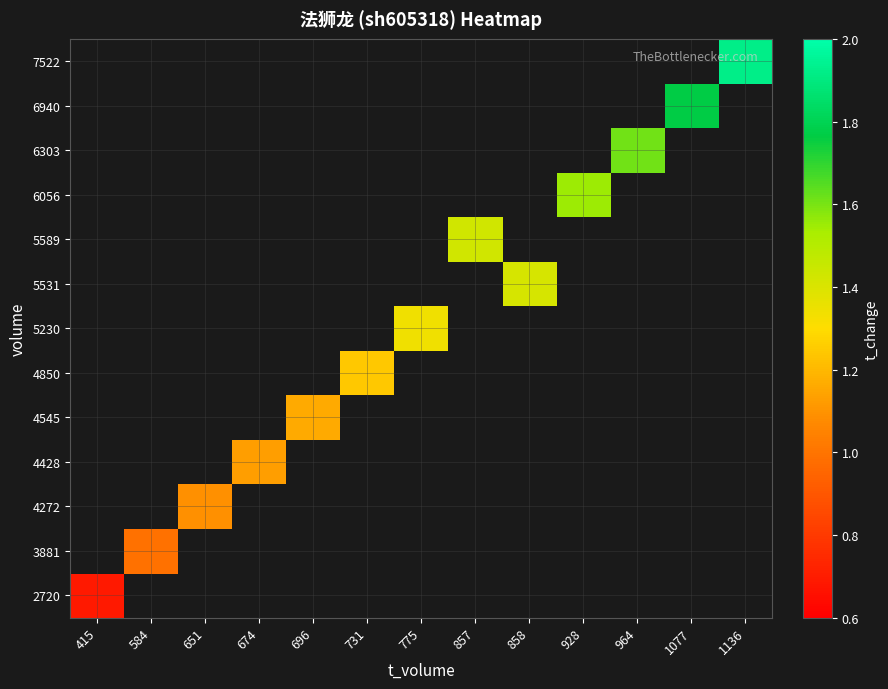

List the series in order of their overall mean, highest first.

2720, 3881, 4272, 4428, 4545, 4850, 5230, 5531, 5589, 6056, 6303, 6940, 7522